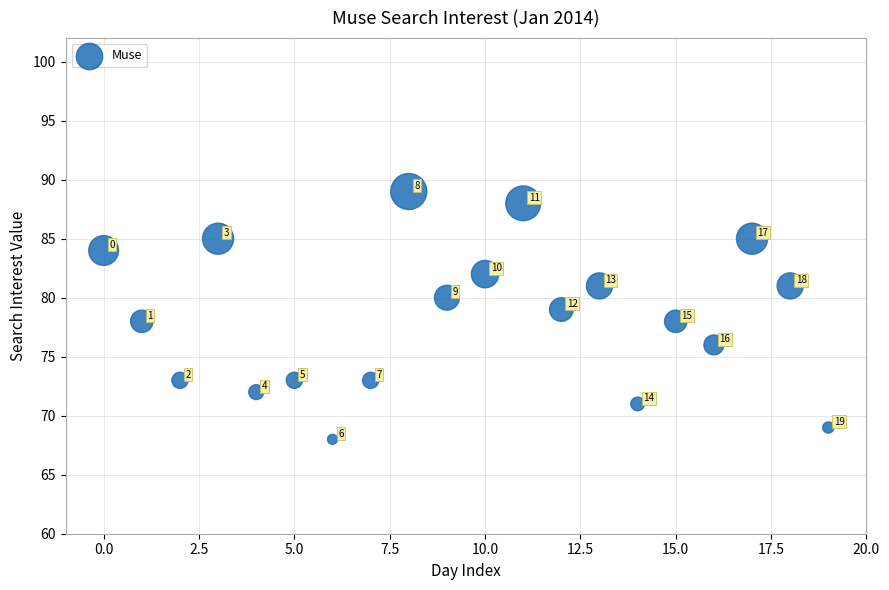

What is the range of Y values (max minus min)?

21